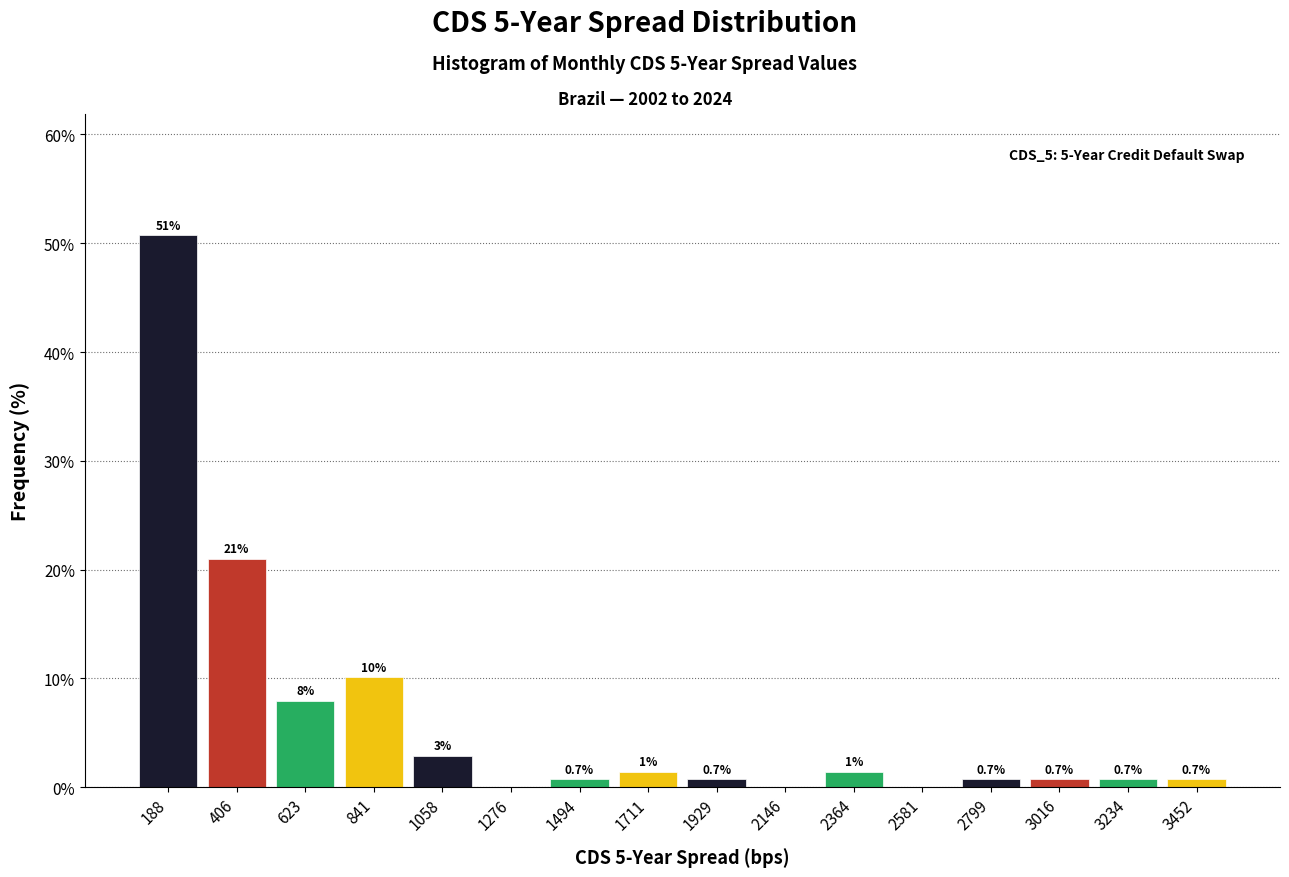

Over which range of the x-axis is the bar tallest?

100 to 300